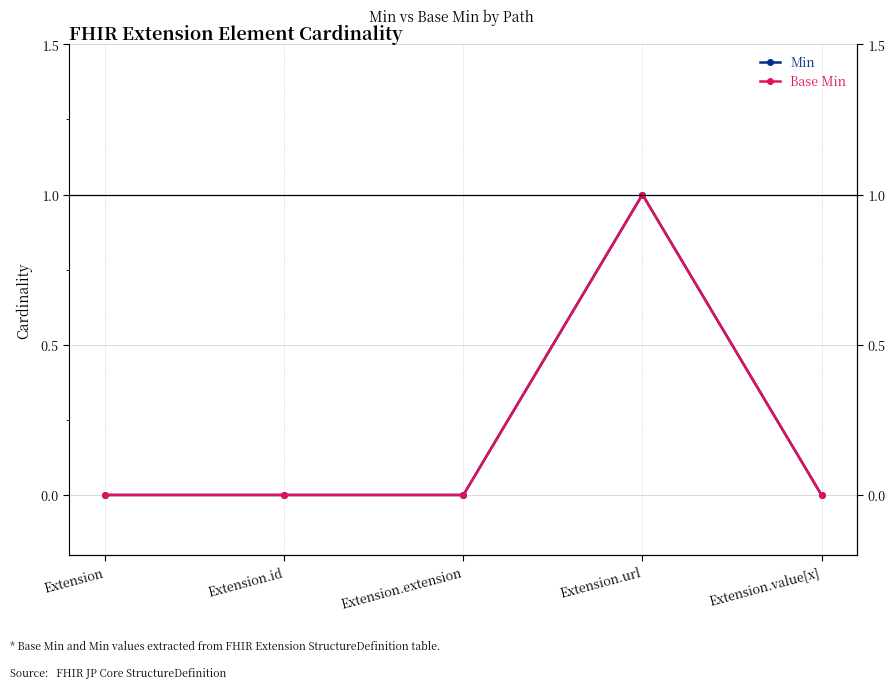

Is the value of Min at Extension.id greater than the value of Base Min at Extension.url?

No